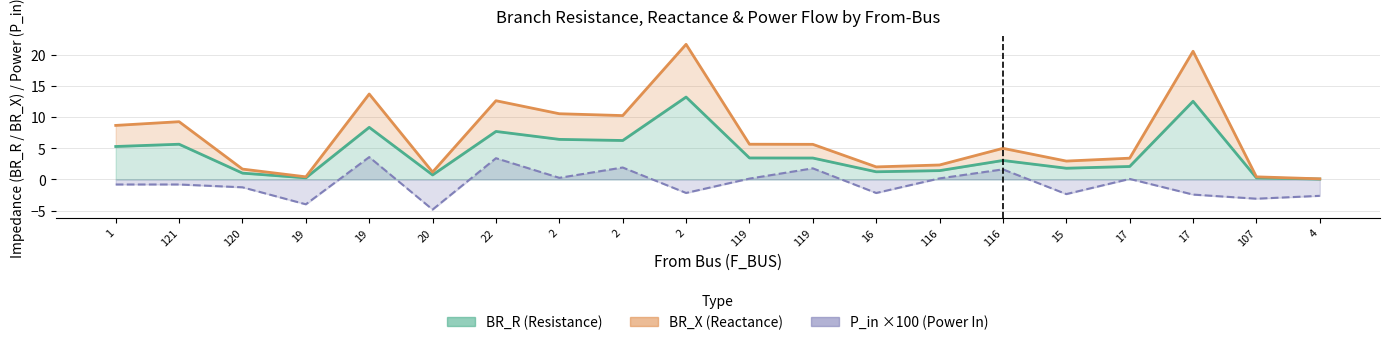

Which category has the highest value in the P_in series?

19